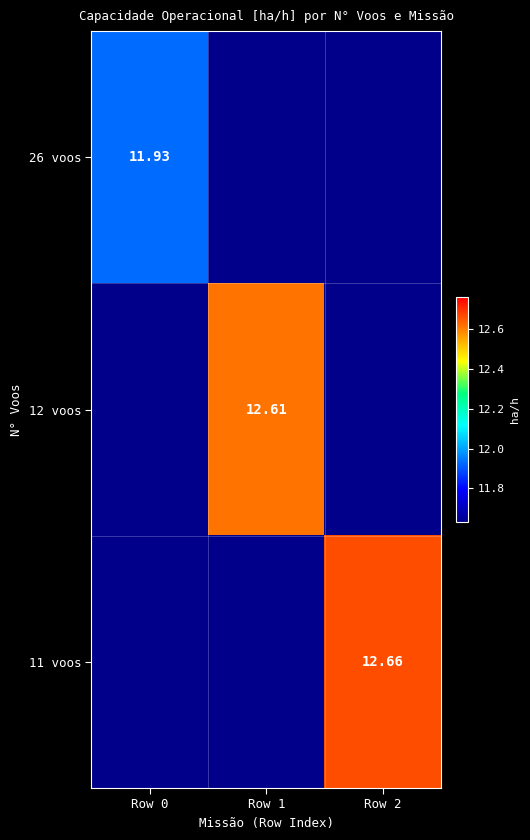

Between Row 1 and Row 2, which is larger?

Row 1